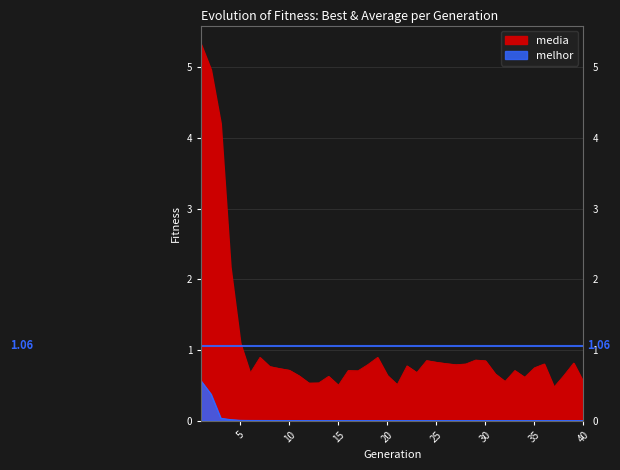

At how many categories does at least one series exceed 2?

4